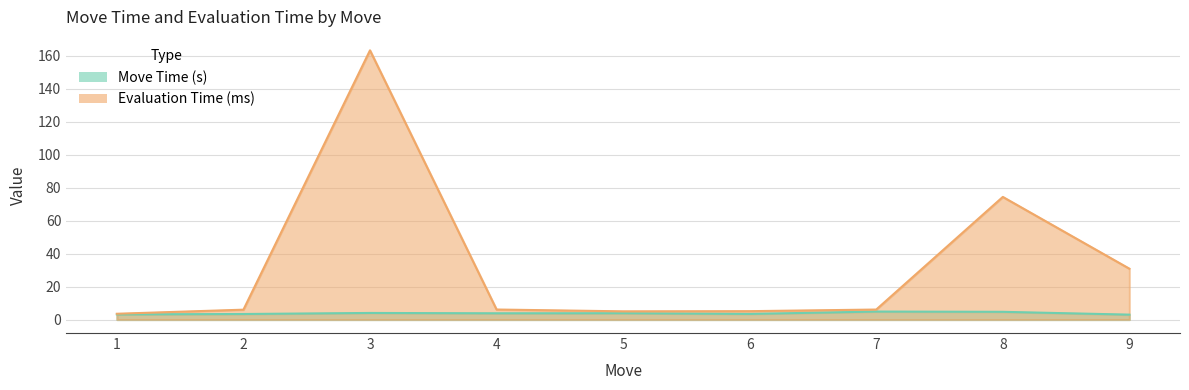

At which label does Move Time (s) first exceed 3?

1